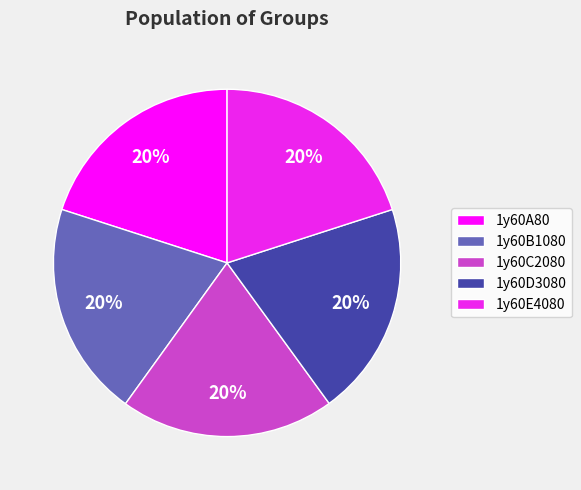

To the nearest percent, what is the average slice percentage?

20%